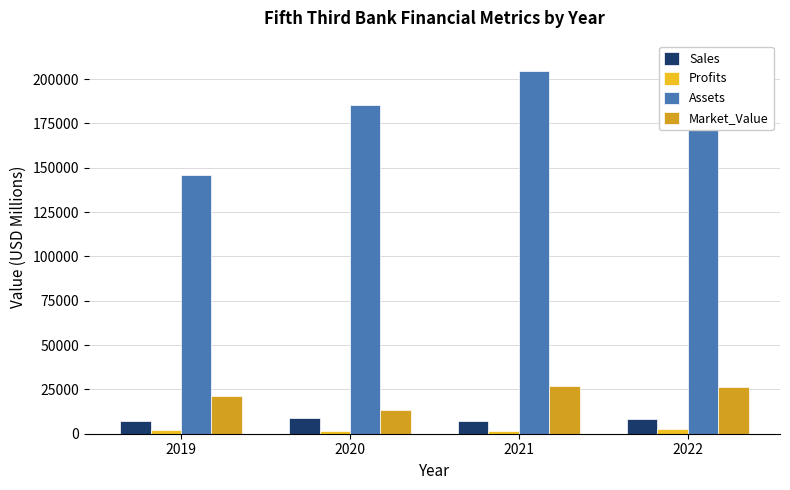

How many series are shown in this chart?

4